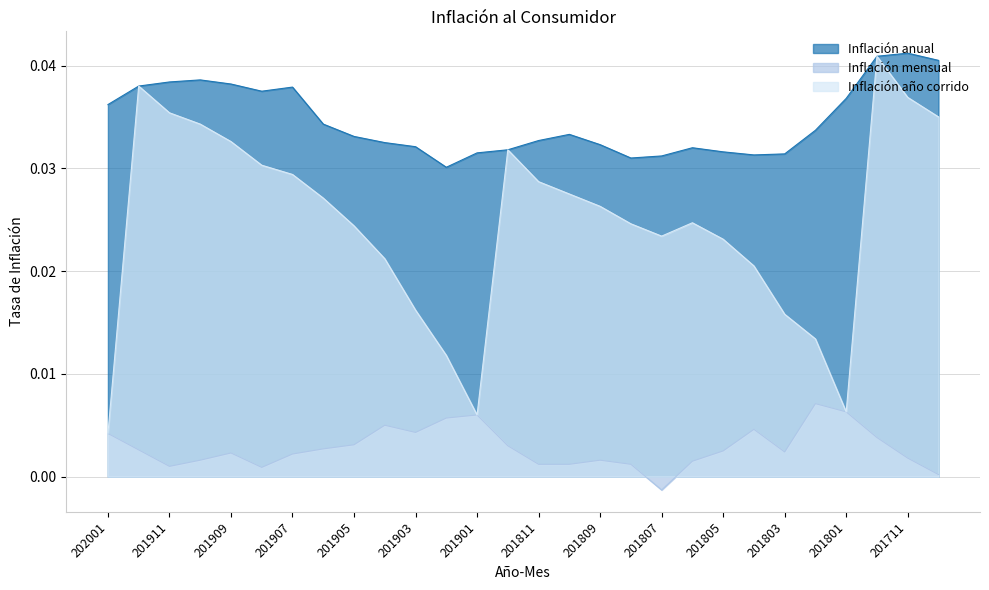

The Inflación año corrido series shows 0.1 at 201910. True or false?

False